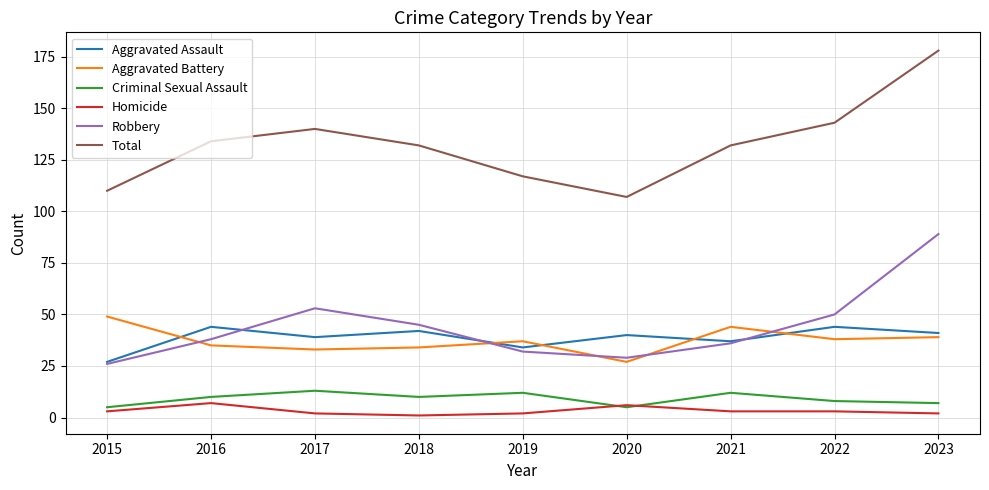

At which category does Aggravated Assault reach its first local valley?

2017